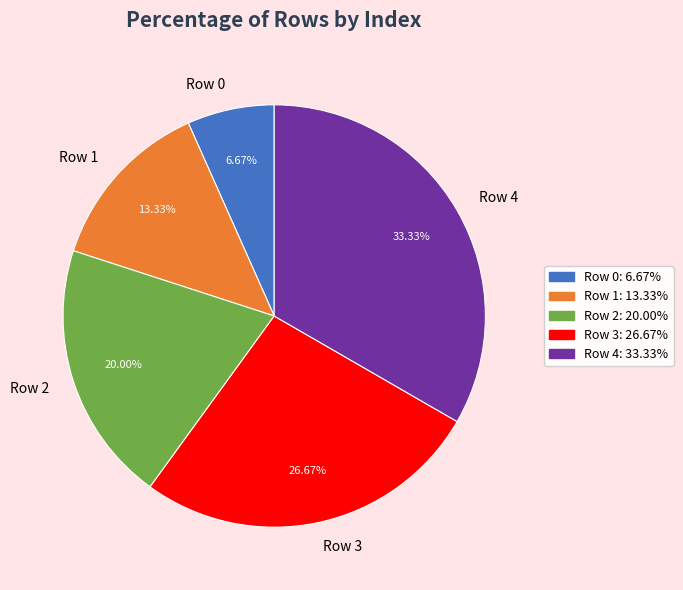

To the nearest percent, what is the difference between the largest and smallest slice percentages?

27%